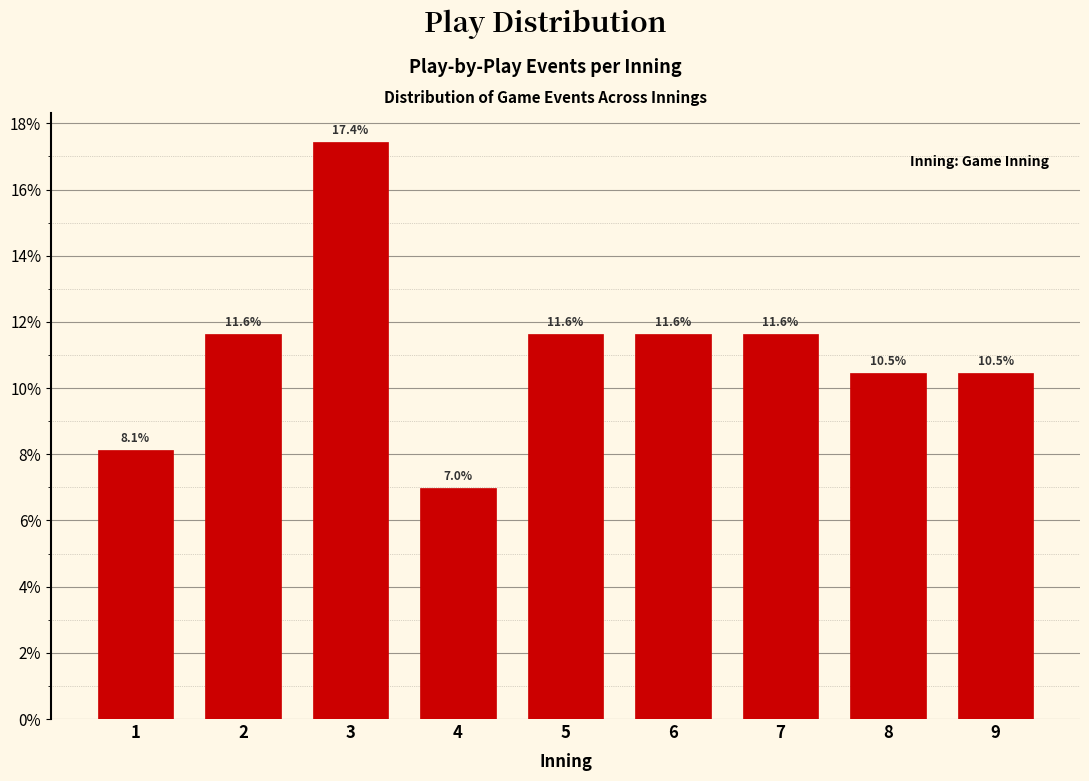

Reading left to right, list all the values displayed in this chart.

1=8.1	2=11.6	3=17.4	4=7.0	5=11.6	6=11.6	7=11.6	8=10.5	9=10.5